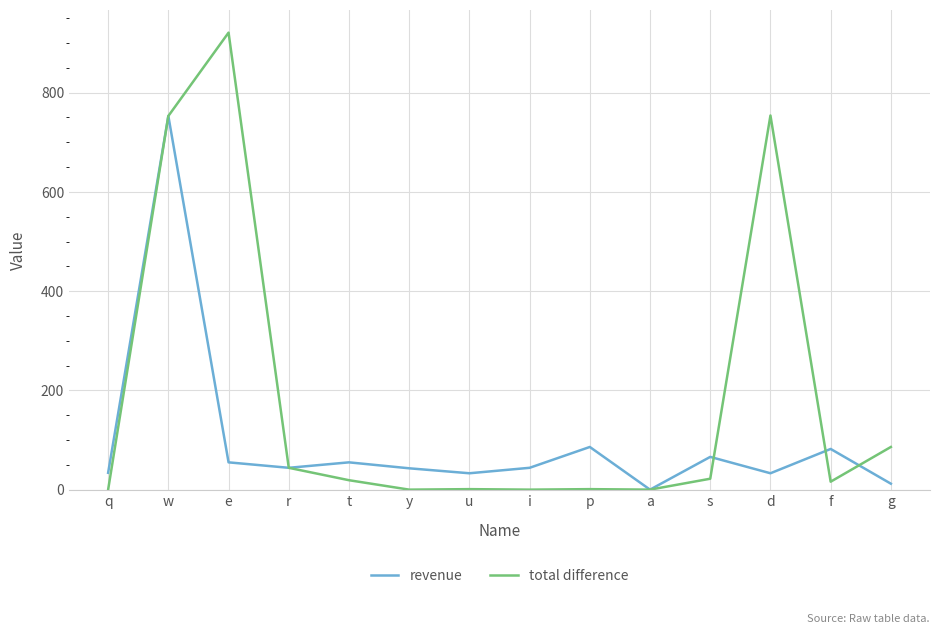

Which category has the highest value across all series?

e